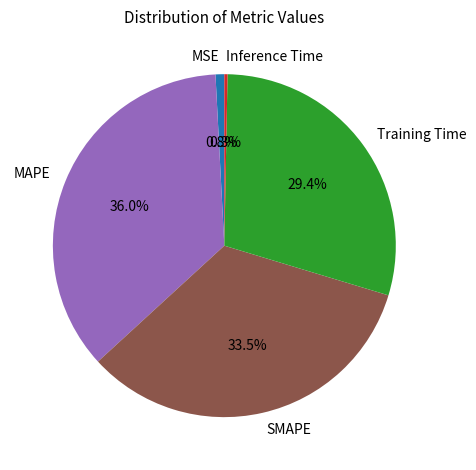

Is there any slice that represents more than half of the pie?

No